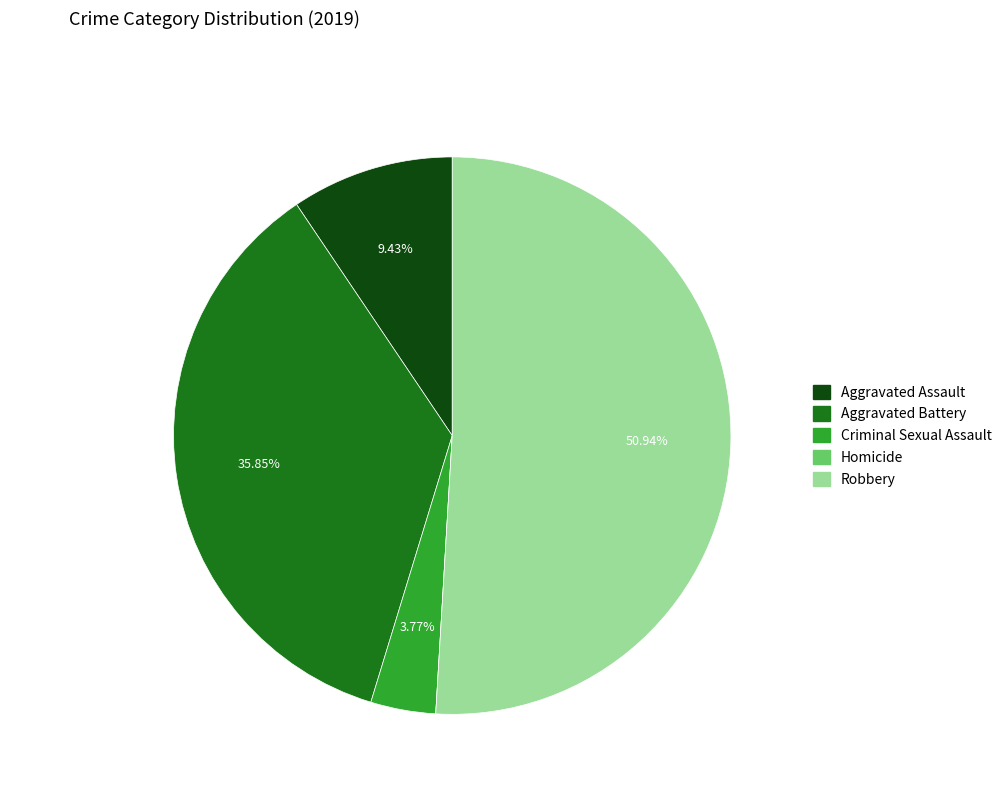

Approximately how many times larger is the value at Robbery compared to Criminal Sexual Assault?

13.5